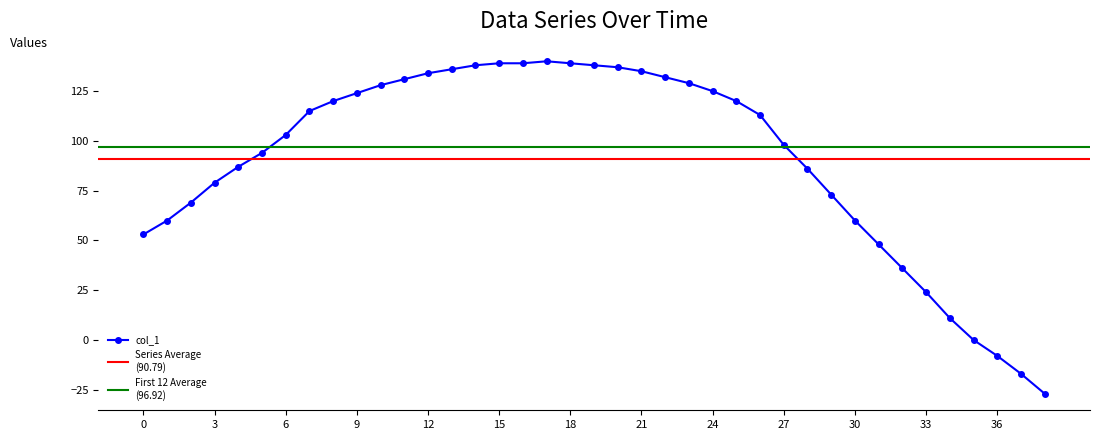

Rank the categories by value from lowest to highest.

38, 37, 36, 35, 34, 33, 32, 31, 0, 1, 30, 2, 29, 3, 28, 4, 5, 27, 6, 26, 7, 8, 25, 9, 24, 10, 23, 11, 22, 12, 21, 13, 20, 14, 19, 15, 16, 18, 17